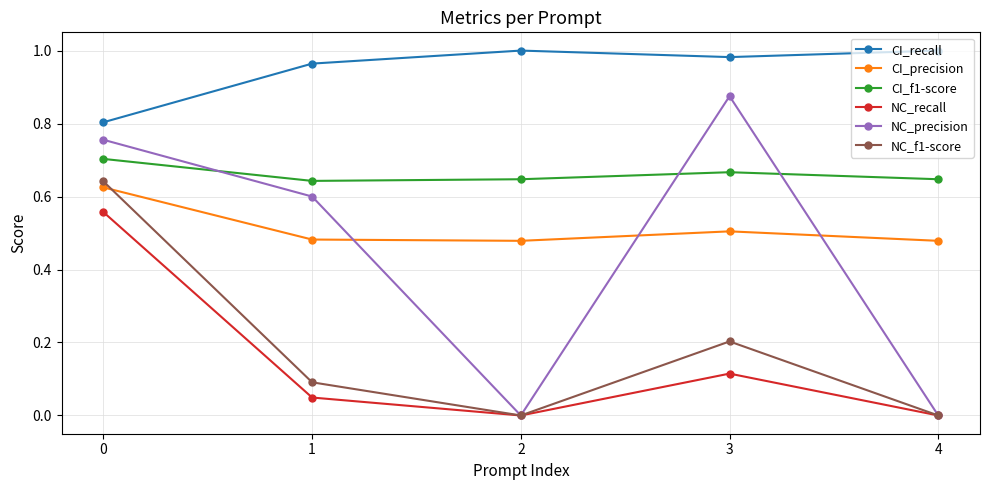

At which category does NC_f1-score reach its first local peak?

3